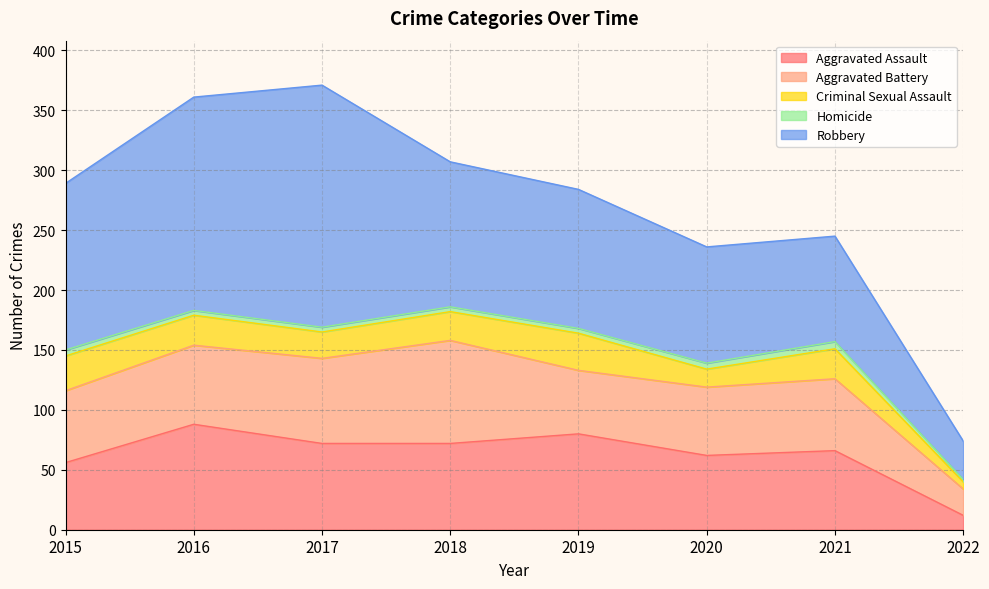

What is the total value across all series at 2022?

74